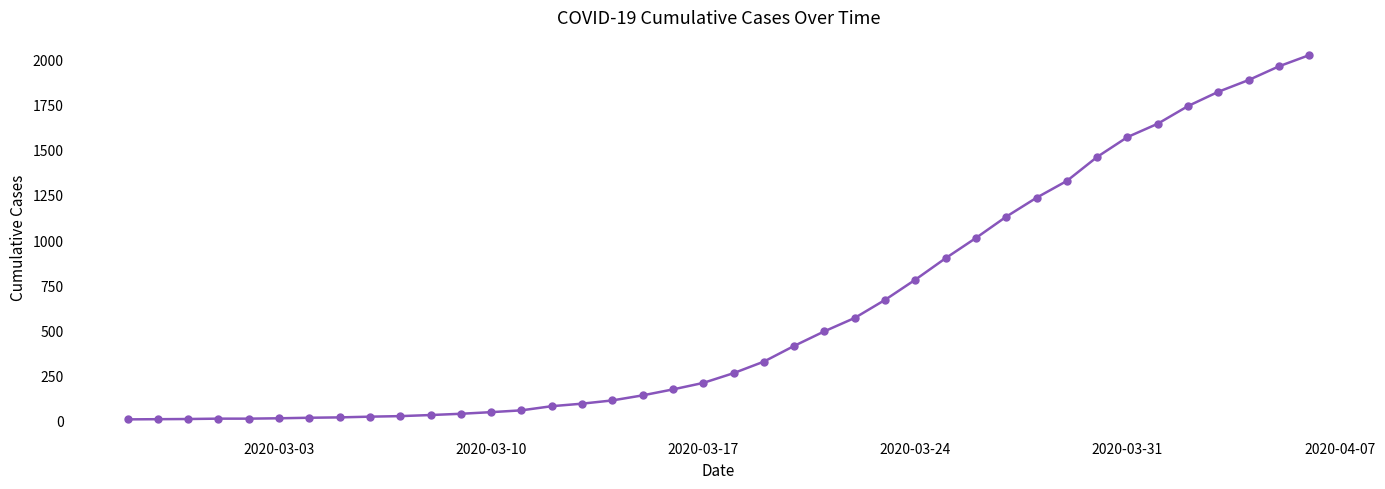

What is the difference between the second highest and minimum values?

1956